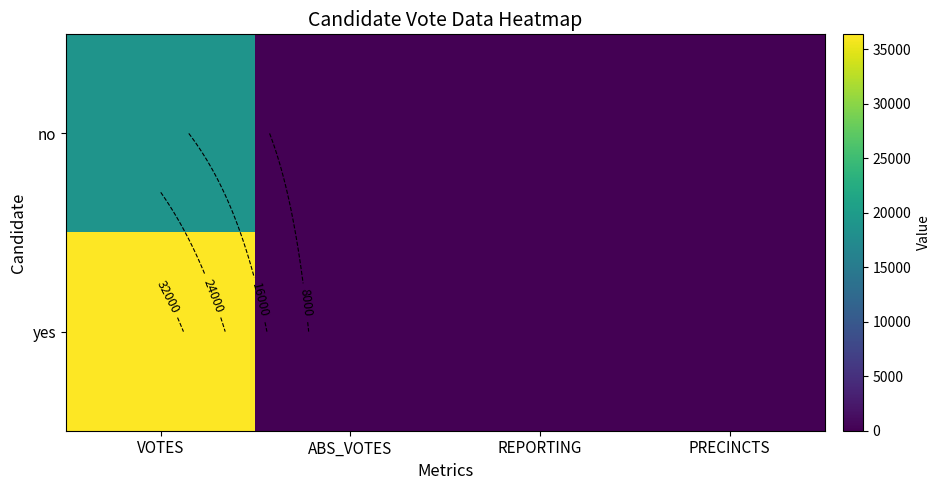

The yes series shows -21085 at ABS_VOTES. True or false?

False